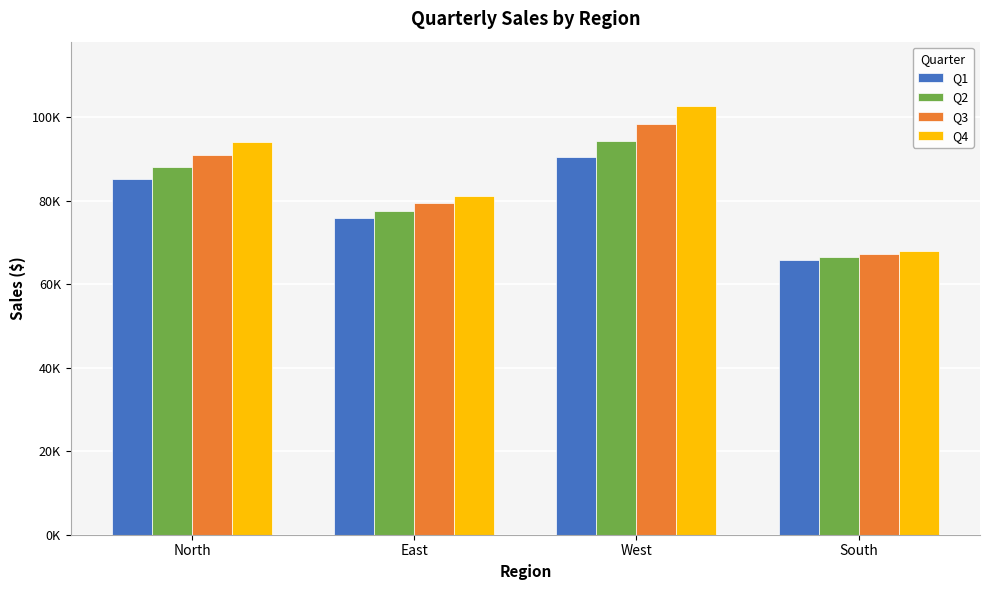

The Q1 series shows 65897.2 at South. True or false?

True